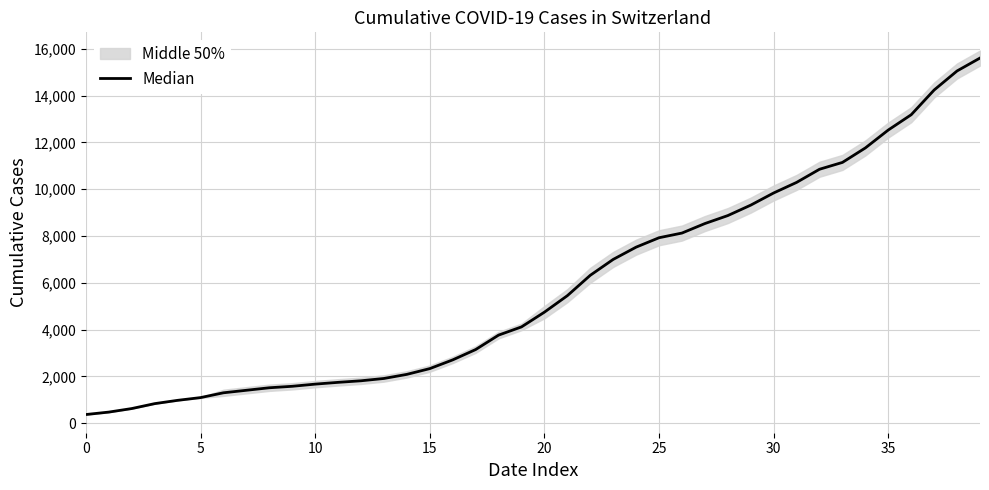

Which label corresponds to the largest value in the chart?

39